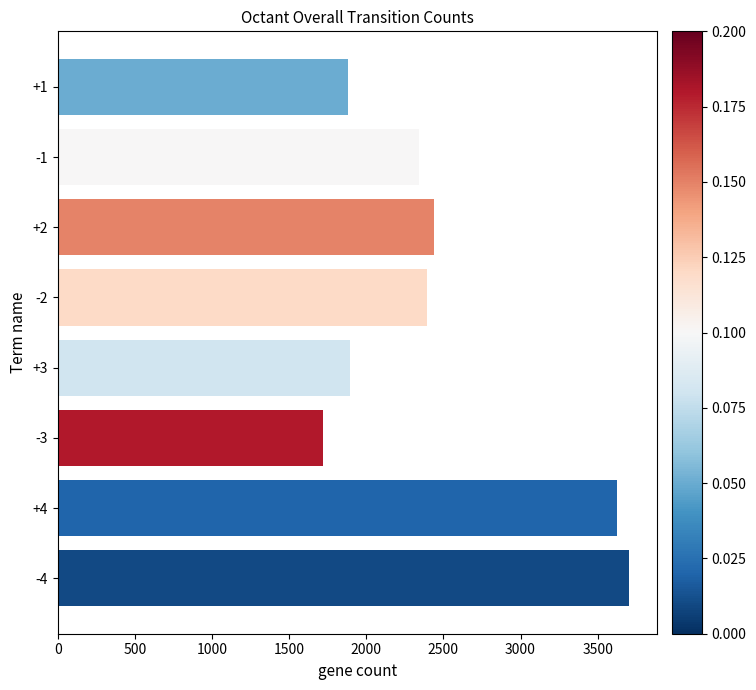

What is the ratio of the value at -4 to the value at -3?

2.2